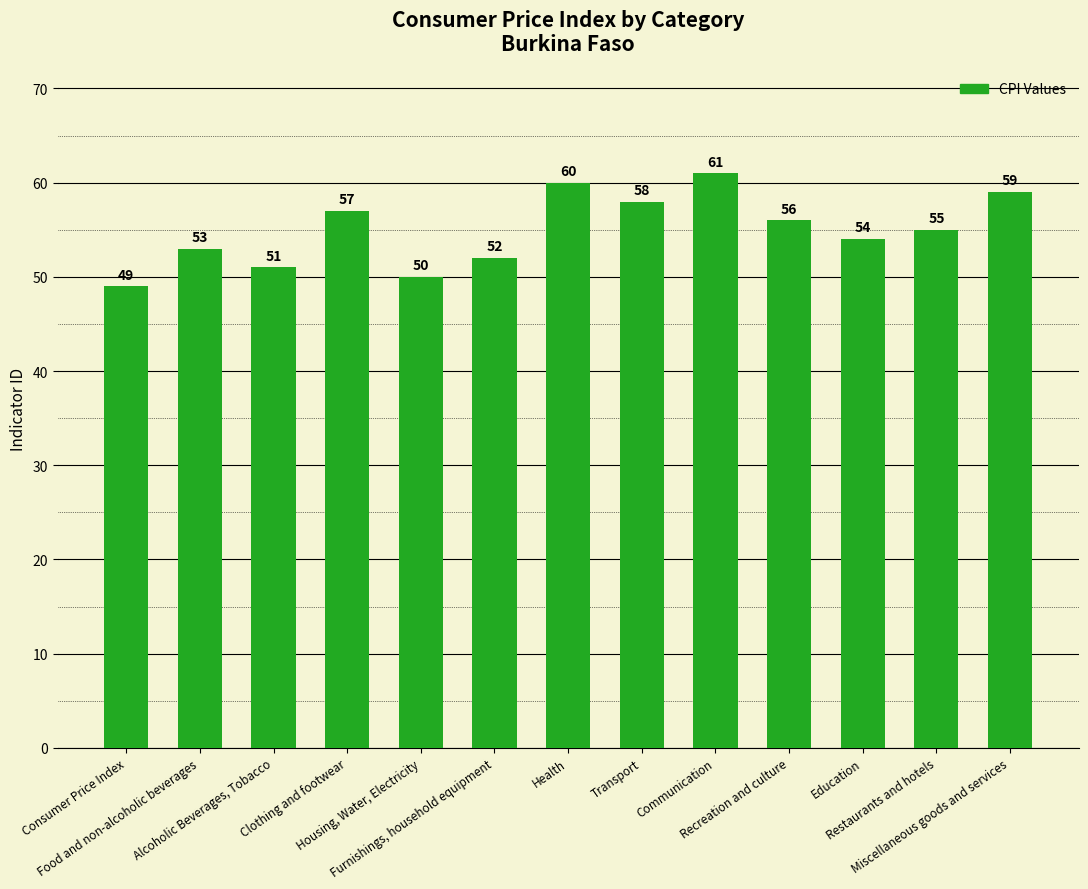

What is the ratio of the value at Food and non-alcoholic beverages to the value at Housing, Water, Electricity?

1.1